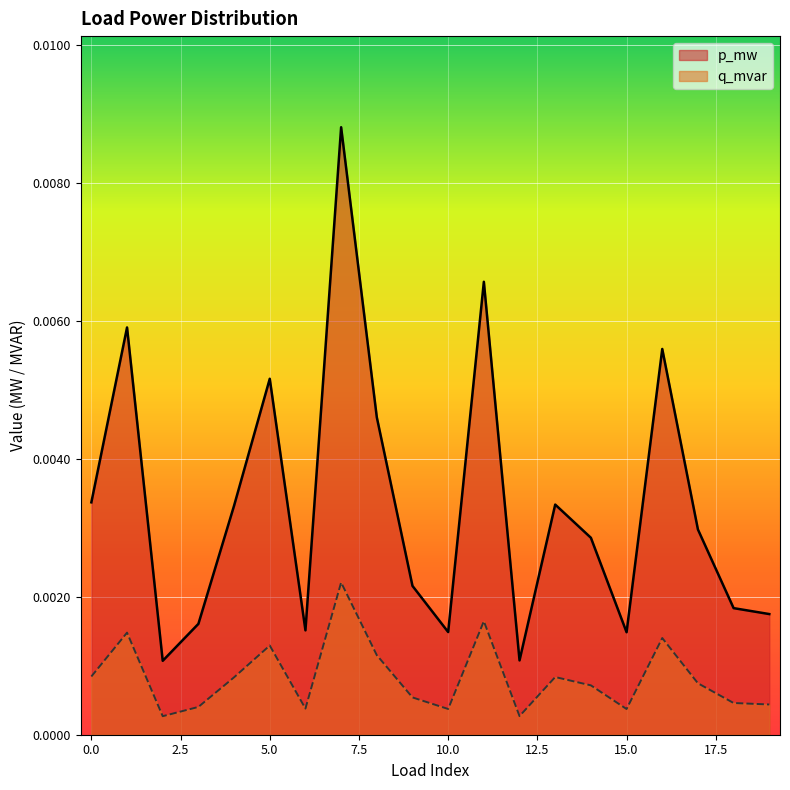

Rank the series at 5.0 from lowest to highest value.

q_mvar, p_mw